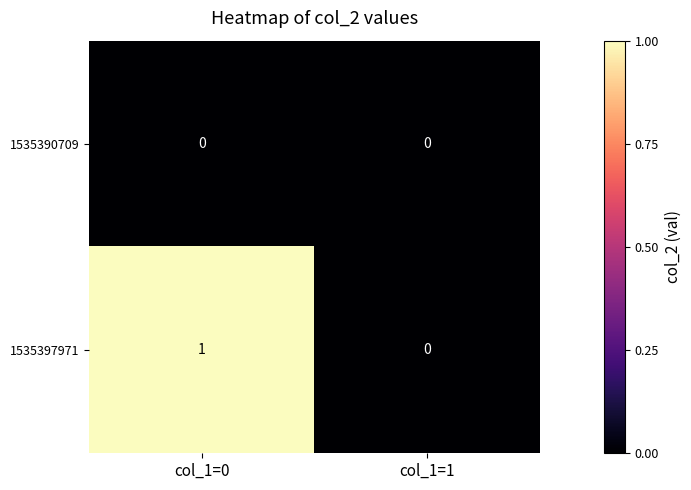

Rank the series by their average value, from highest to lowest.

1535397971, 1535390709